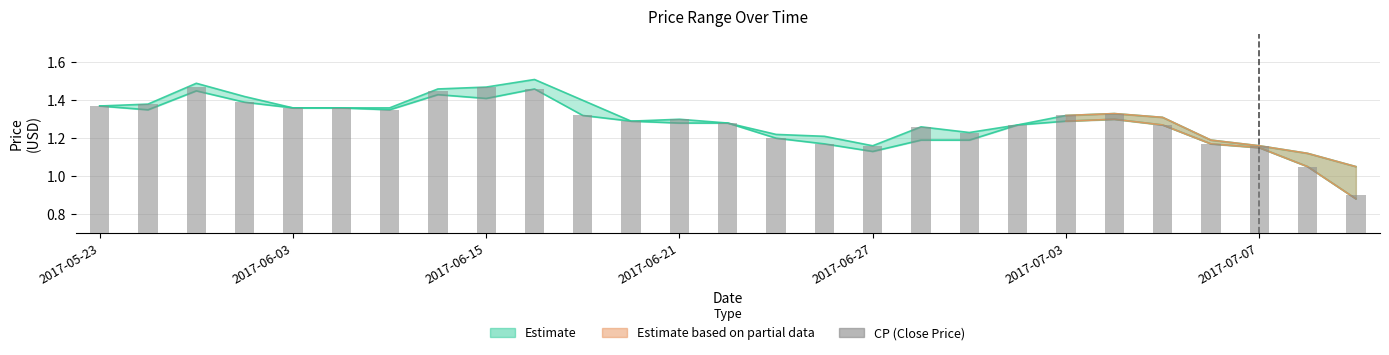

What position from the left is 2017-07-03?

21